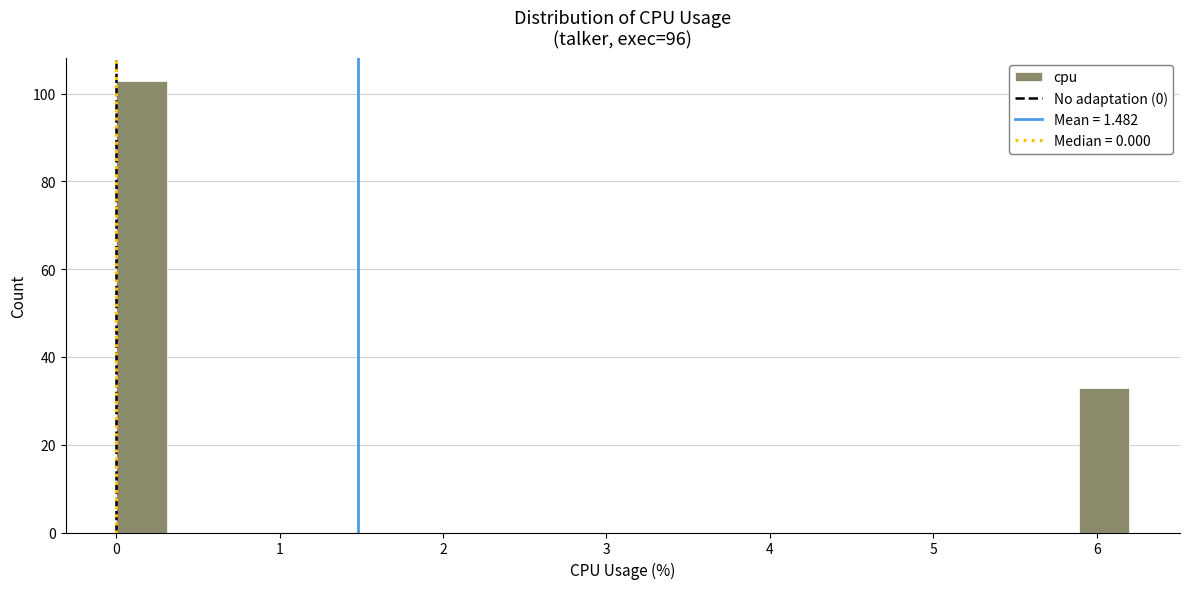

Around what value on the x-axis is the tallest bar? Give the approximate position of its centre, as read against the axis.

0.2